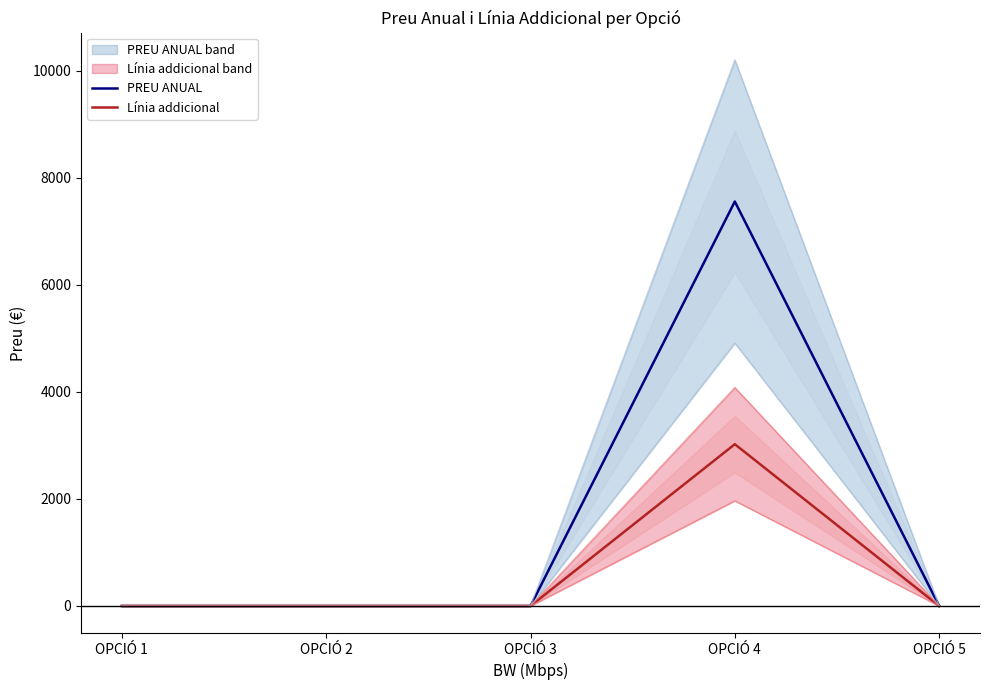

Which category has the highest value in the PREU ANUAL series?

OPCIÓ 4